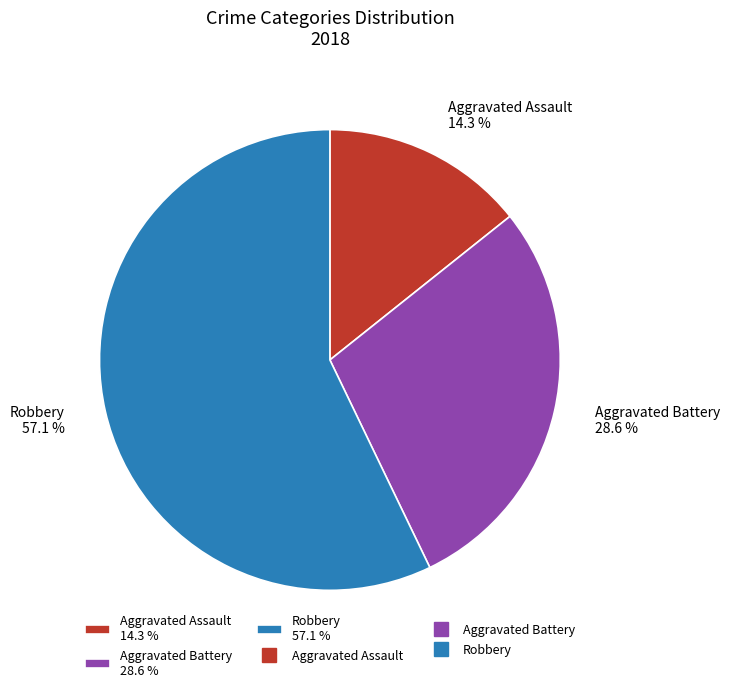

Which has a higher value, Aggravated Battery or Robbery?

Robbery